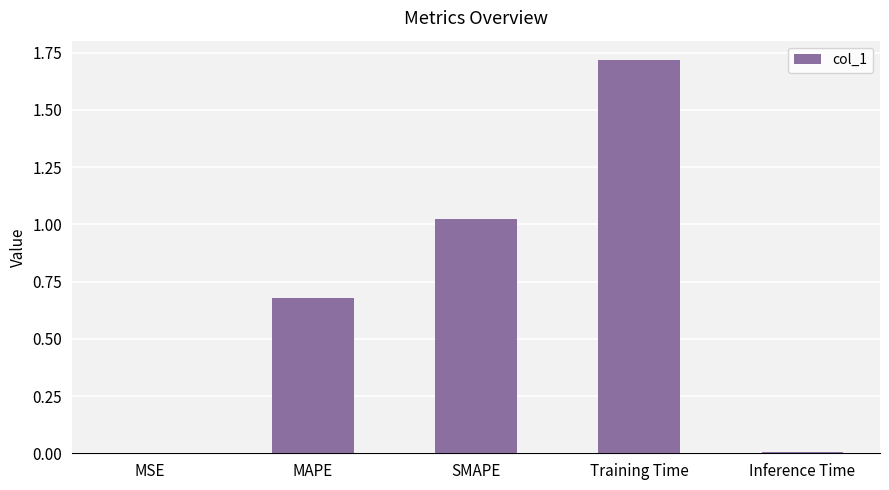

How many series are shown in this chart?

1